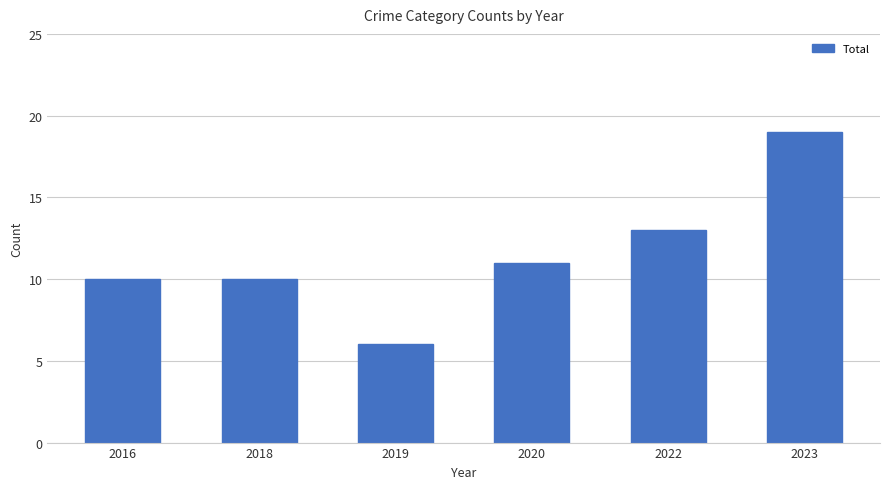

What is the ratio of the value at 2023 to the value at 2018?

1.9